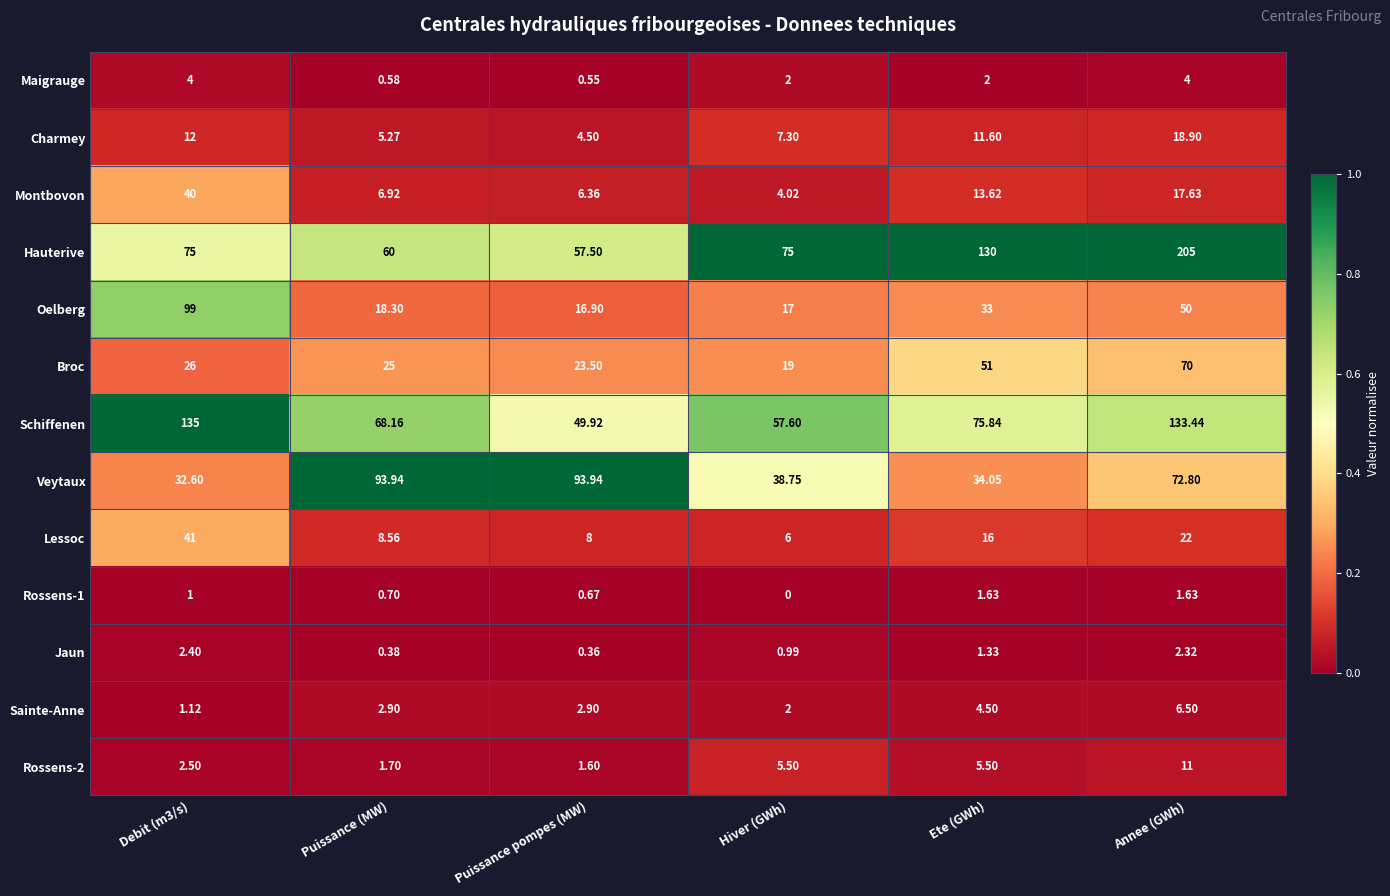

Where is Charmey nearest to the value 11?

Ete (GWh)